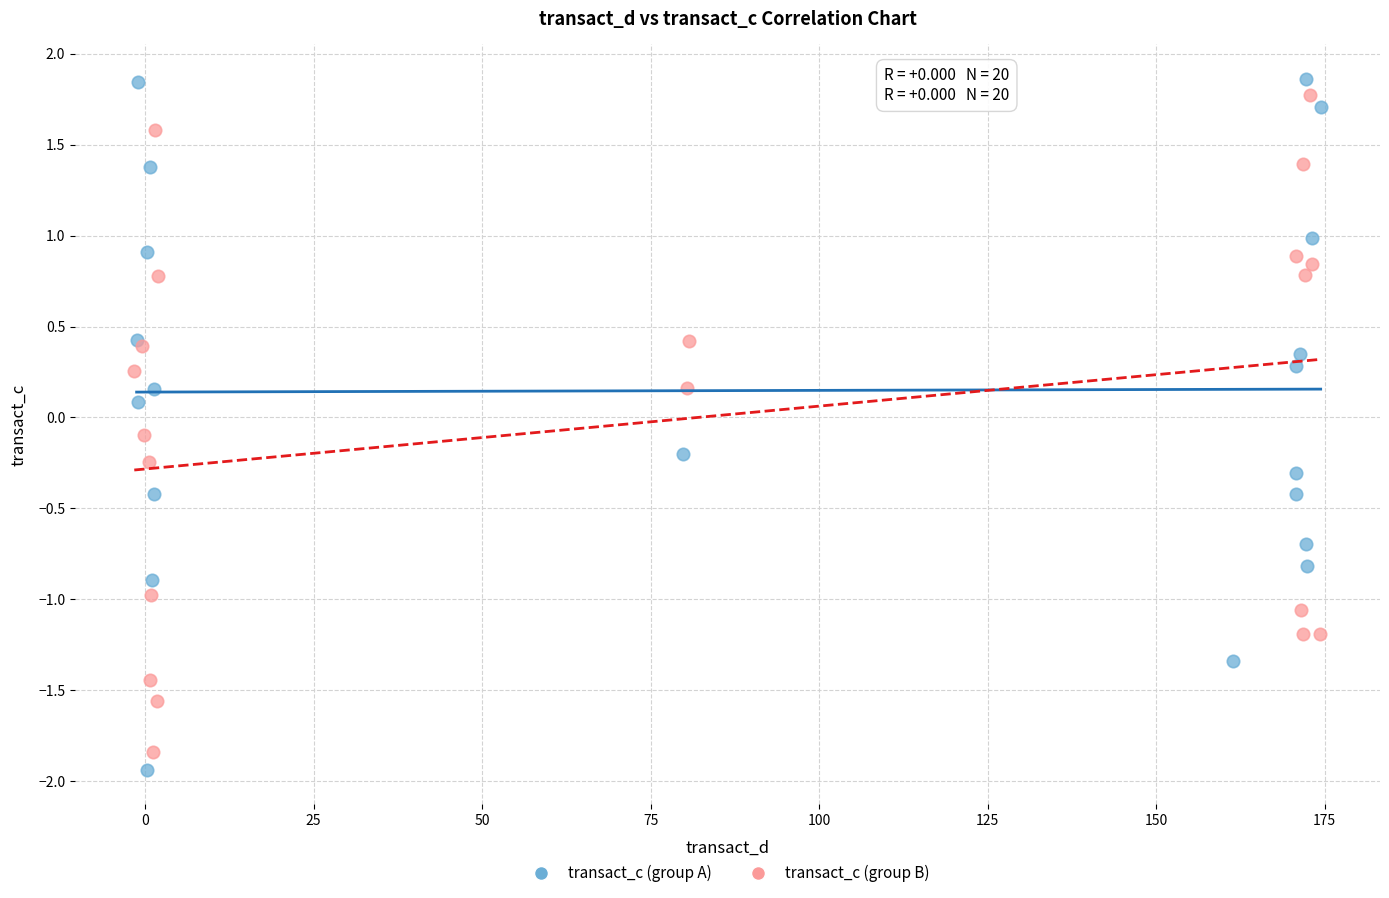

Which series has the widest spread of Y values?

transact_c (group A)